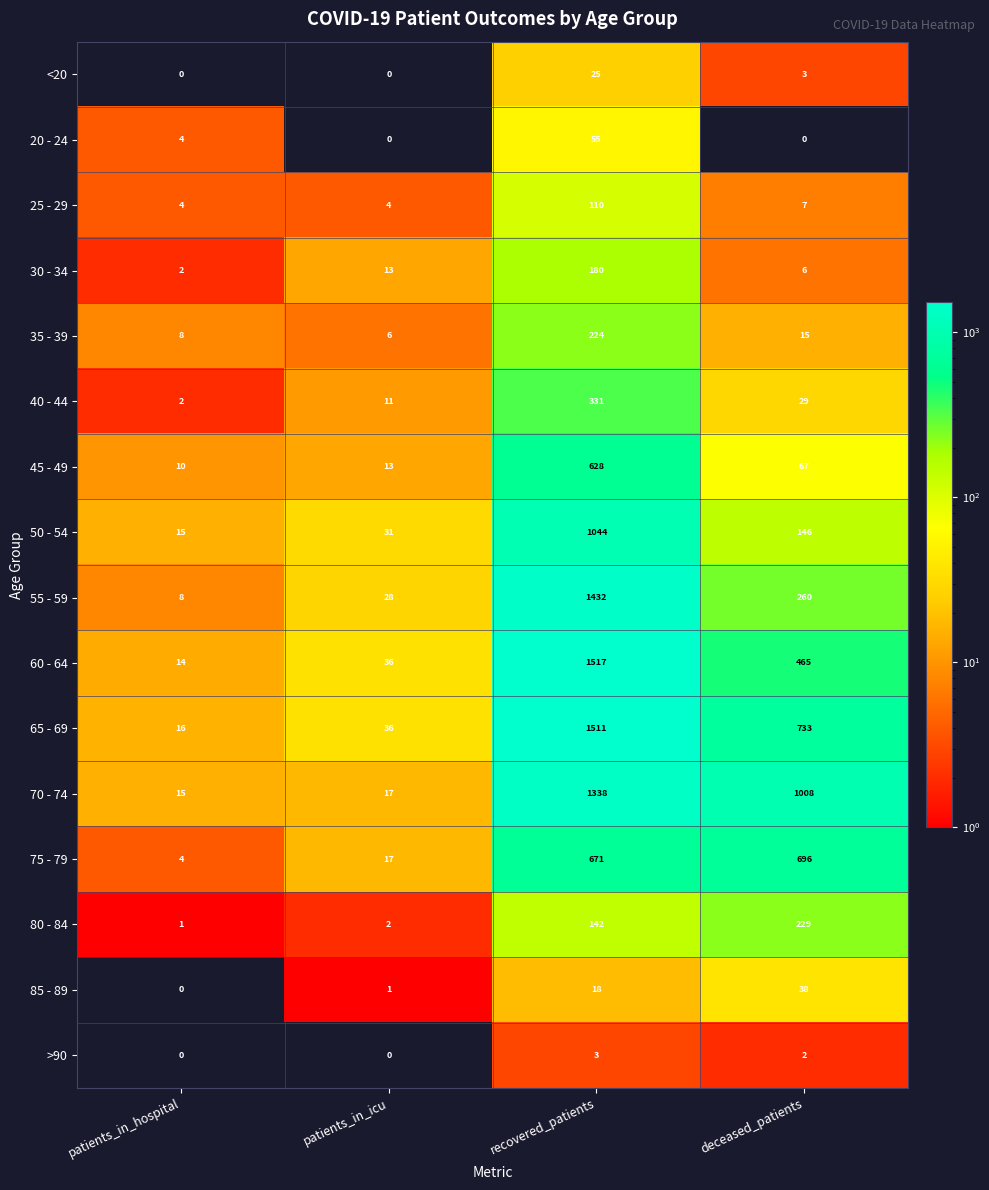

Count the number of data series in this chart.

16